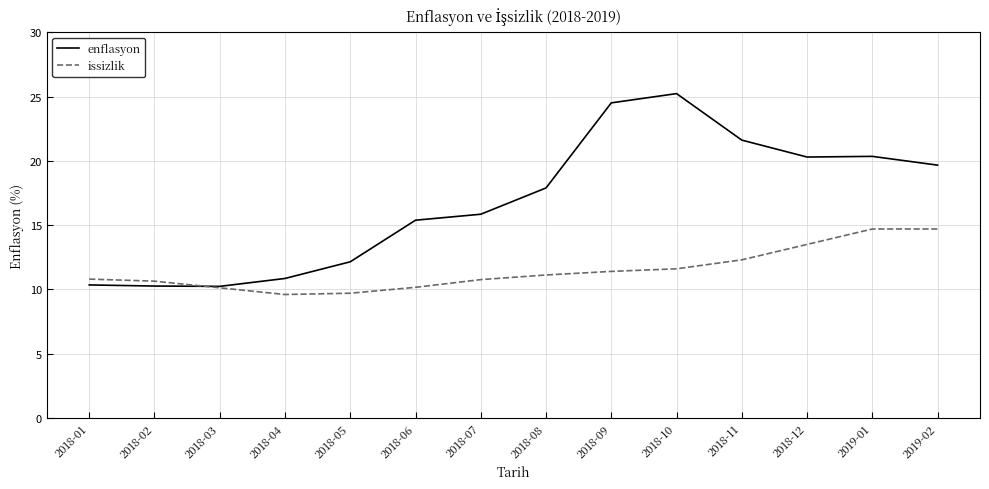

What is the approximate value of issizlik at 2018-08?

11.1